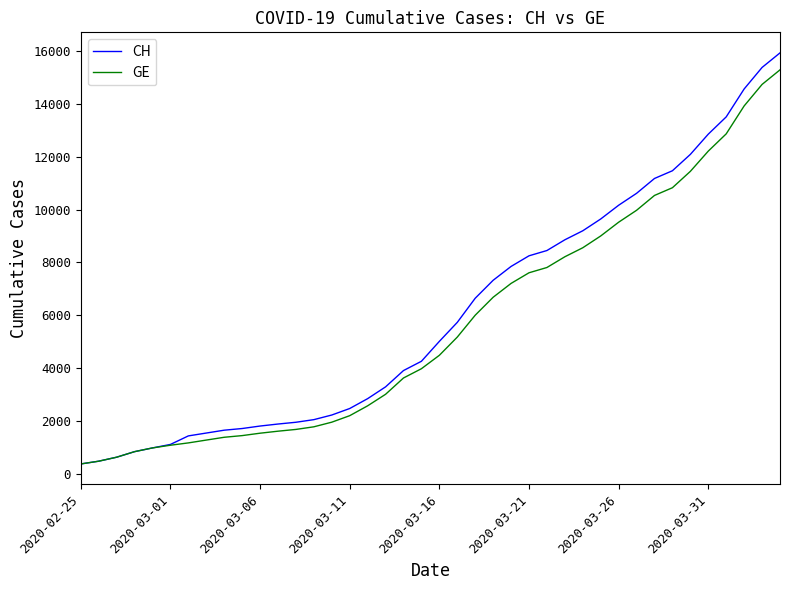

Which series has the largest range (max minus min)?

CH